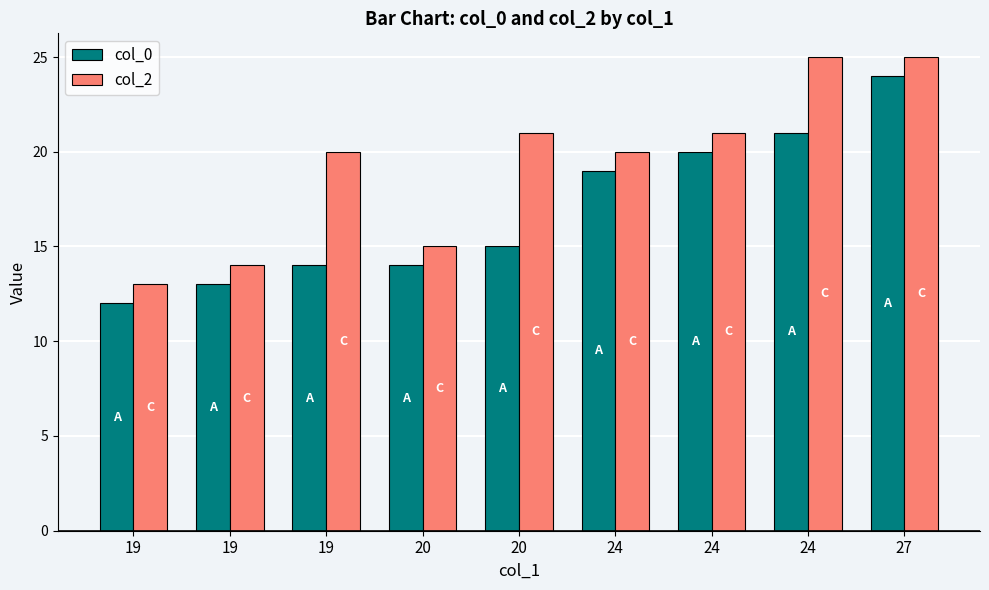

Is it true that col_2 equals 4 at 20?

False